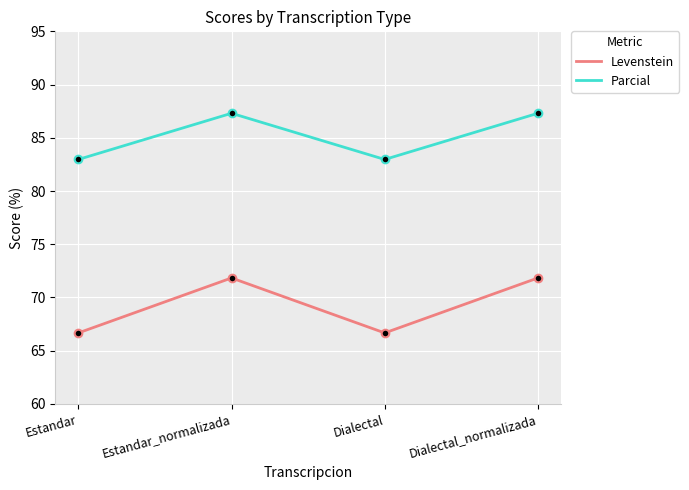

Which series has the largest total across all categories?

Parcial